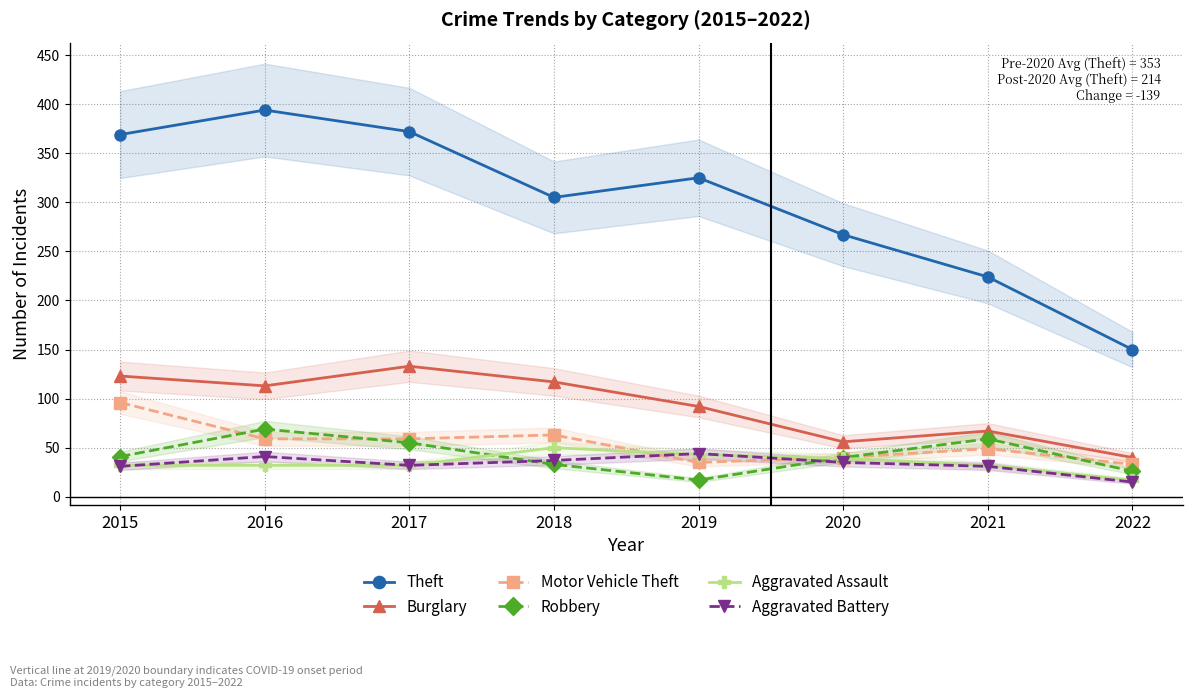

What are all the series names shown in the legend?

Theft, Burglary, Motor Vehicle Theft, Robbery, Aggravated Assault, Aggravated Battery